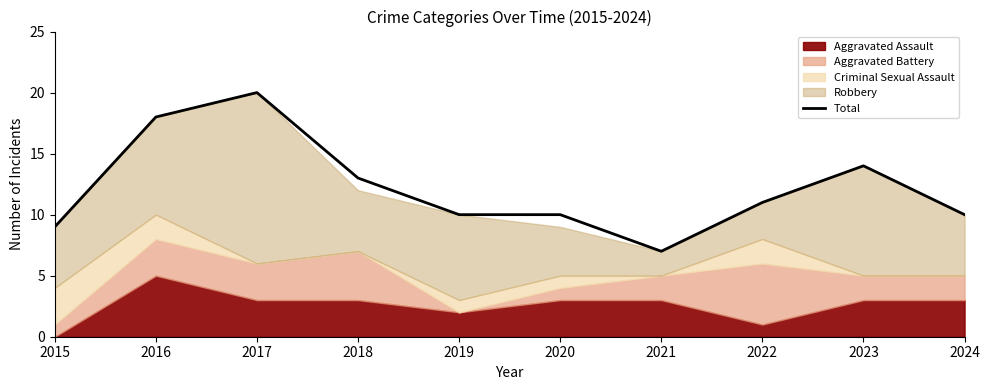

At which label does the data first exceed 11?

2016